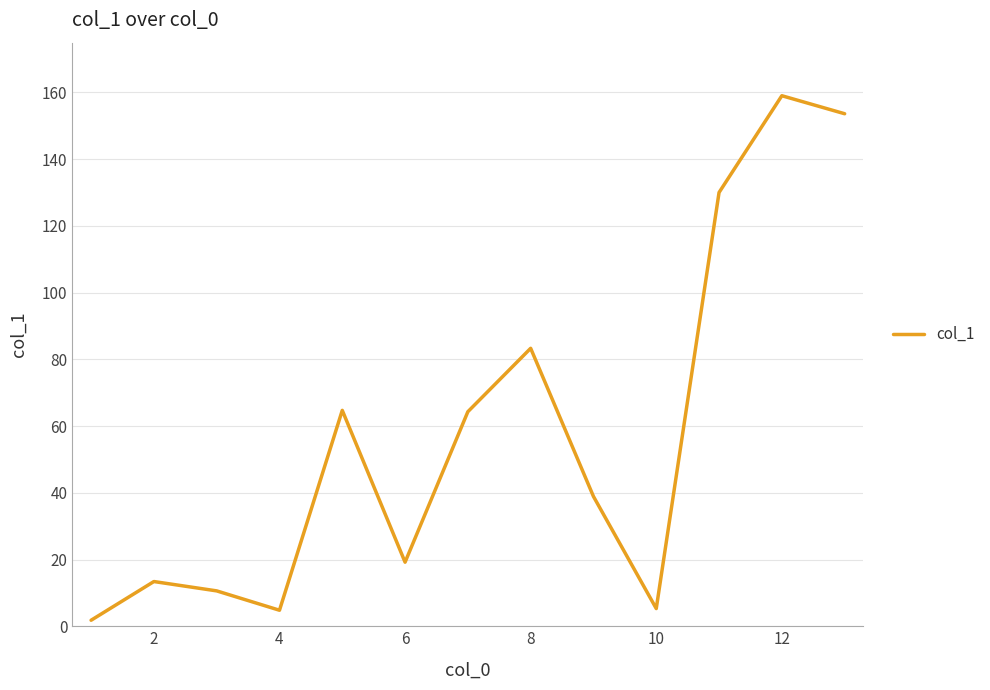

What is the difference between the maximum and minimum values?

157.2